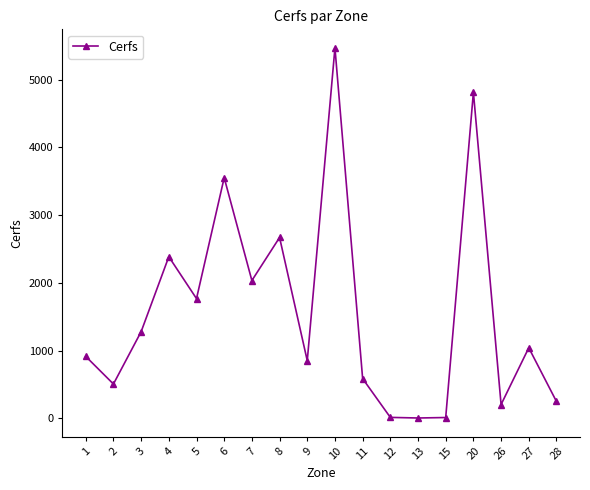

The value at 4 is 2386. True or false?

True